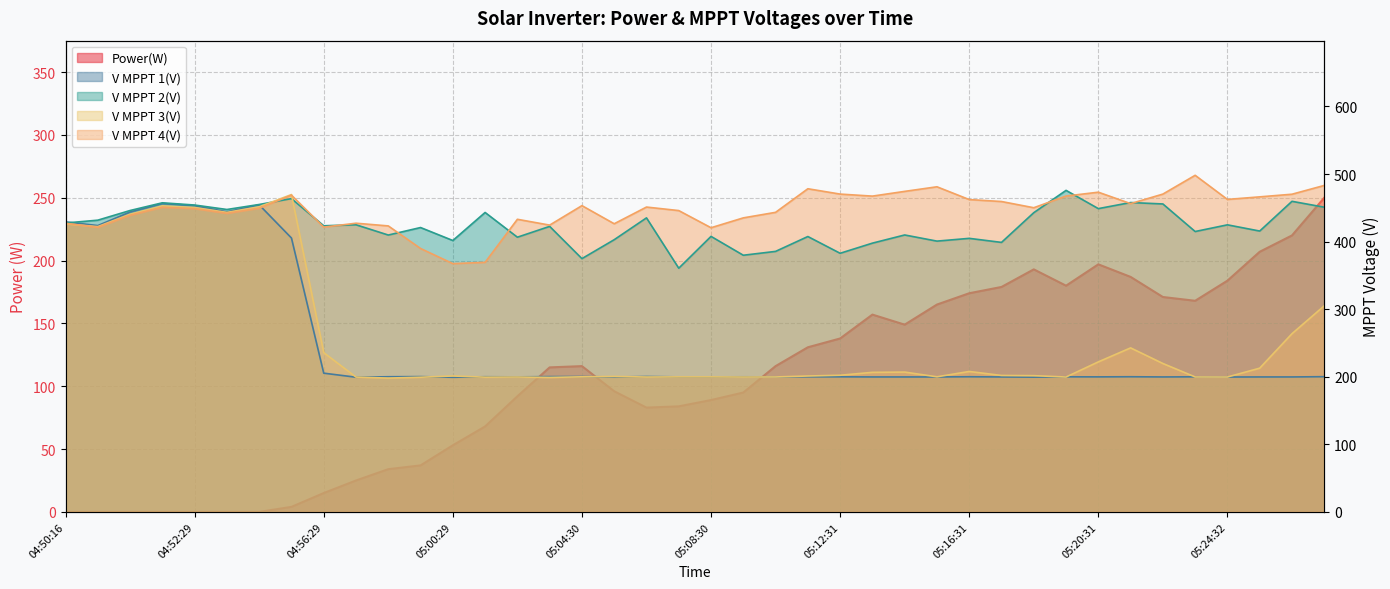

What are all the series names shown in the legend?

Power(W), V MPPT 1(V), V MPPT 2(V), V MPPT 3(V), V MPPT 4(V)